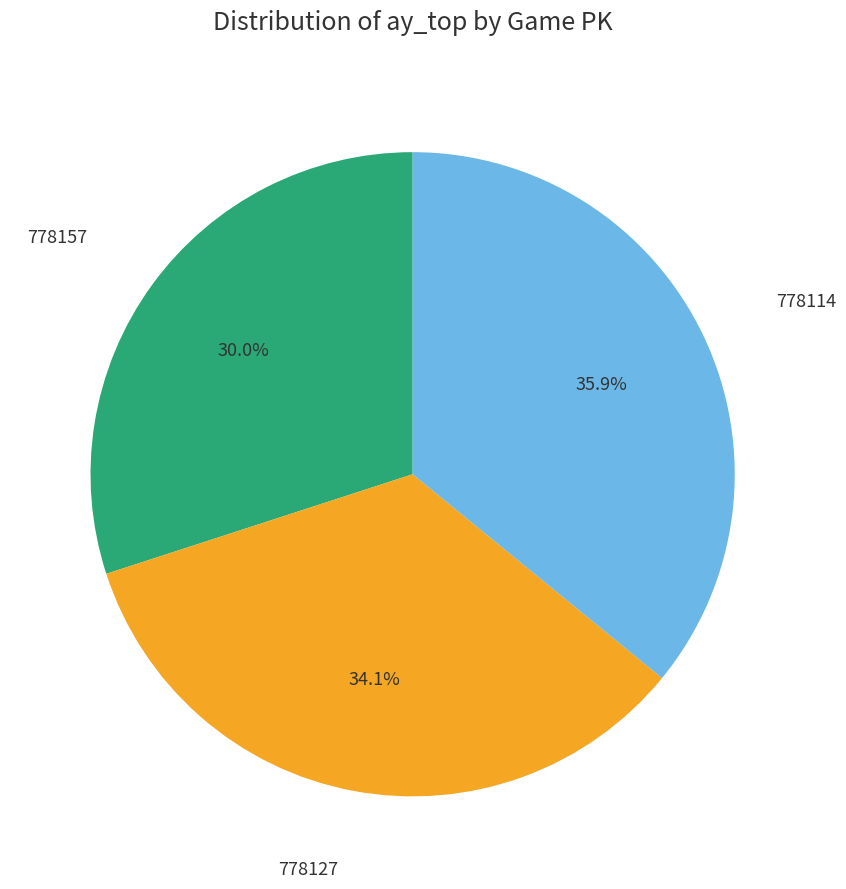

Is there any slice that represents more than half of the pie?

No